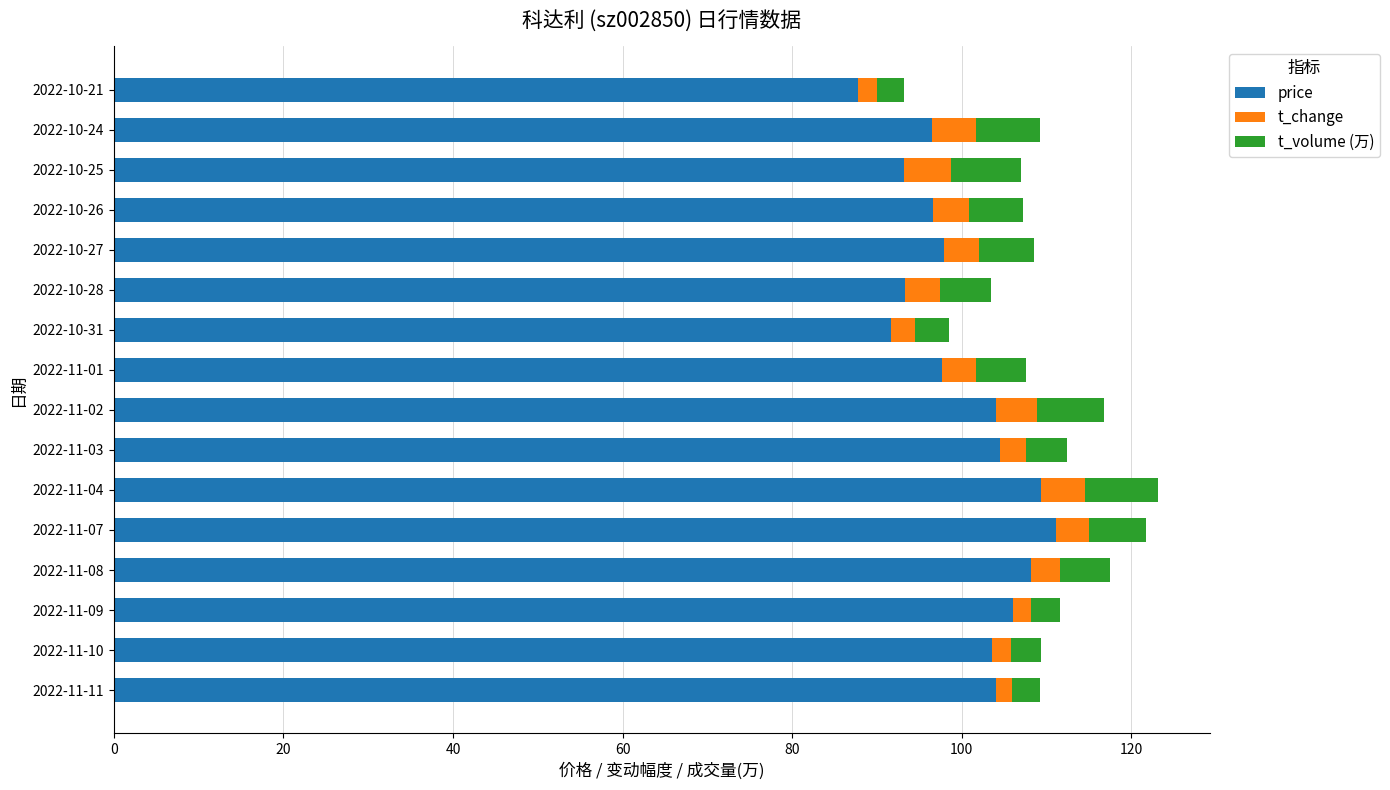

Is it true that price equals 91.7 at 2022-10-31?

True